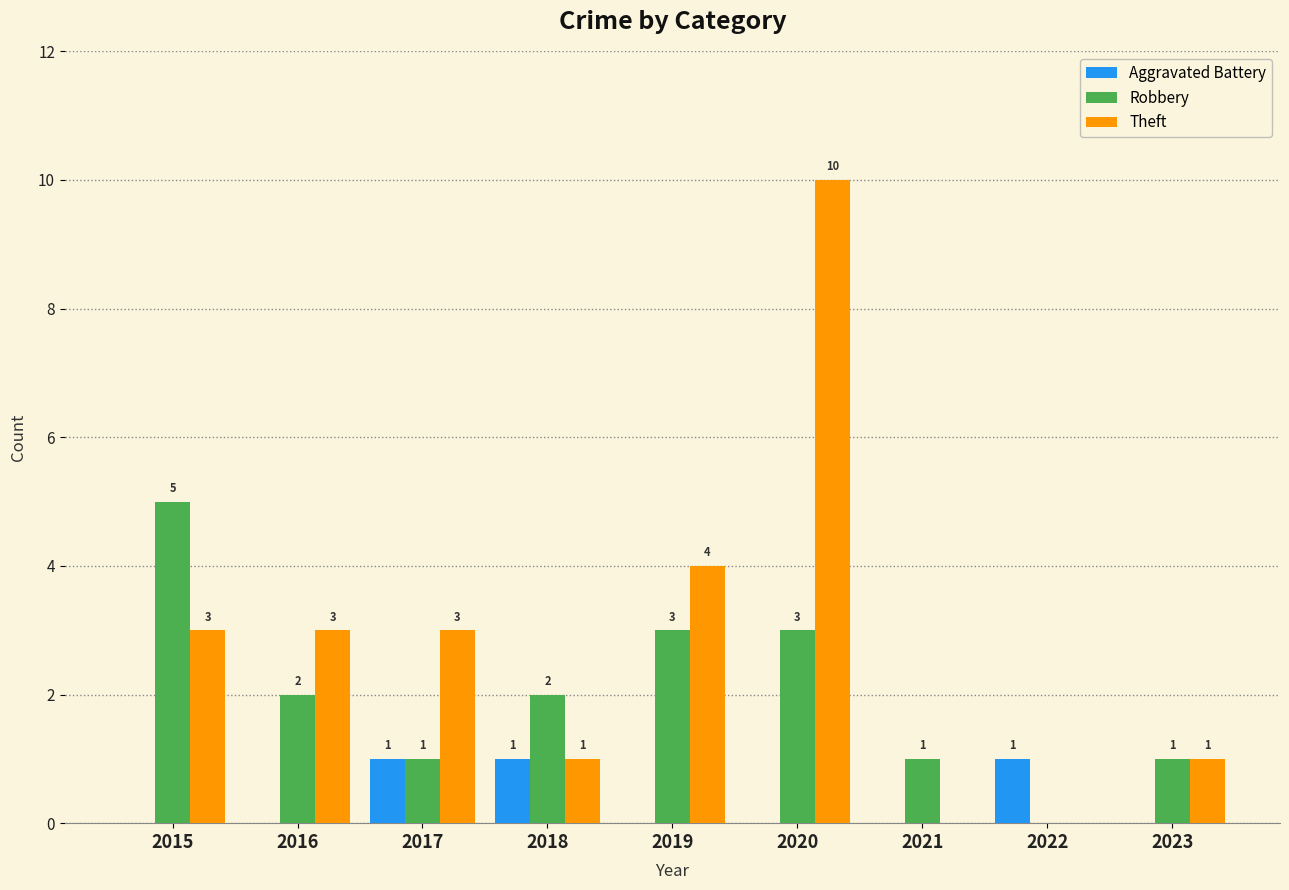

What are all the series names shown in the legend?

Aggravated Battery, Robbery, Theft